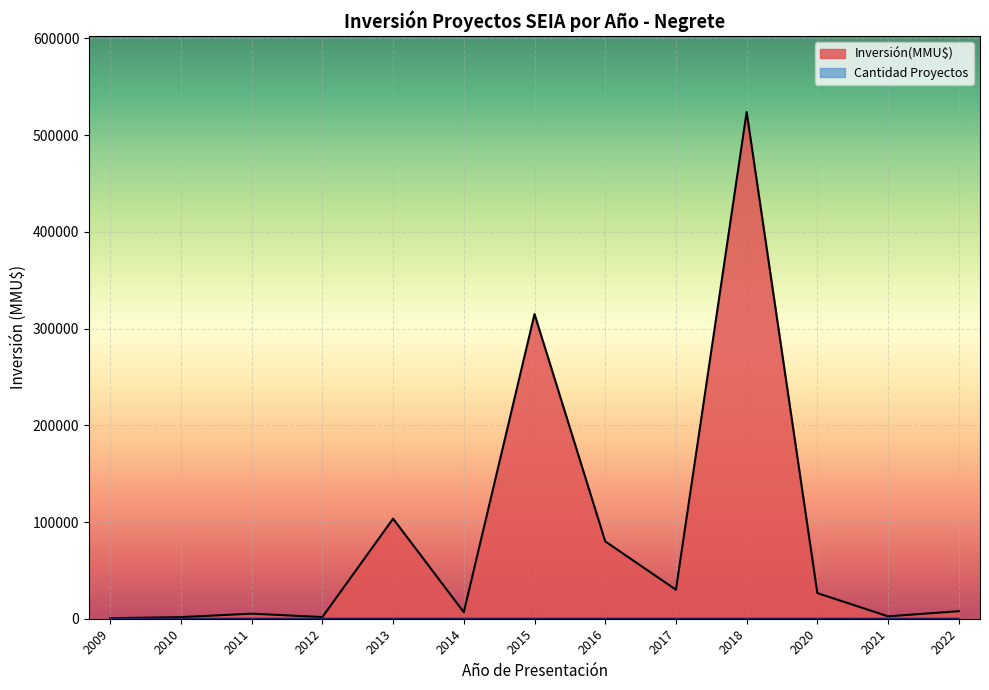

At which category is the sum across all series the highest?

2018